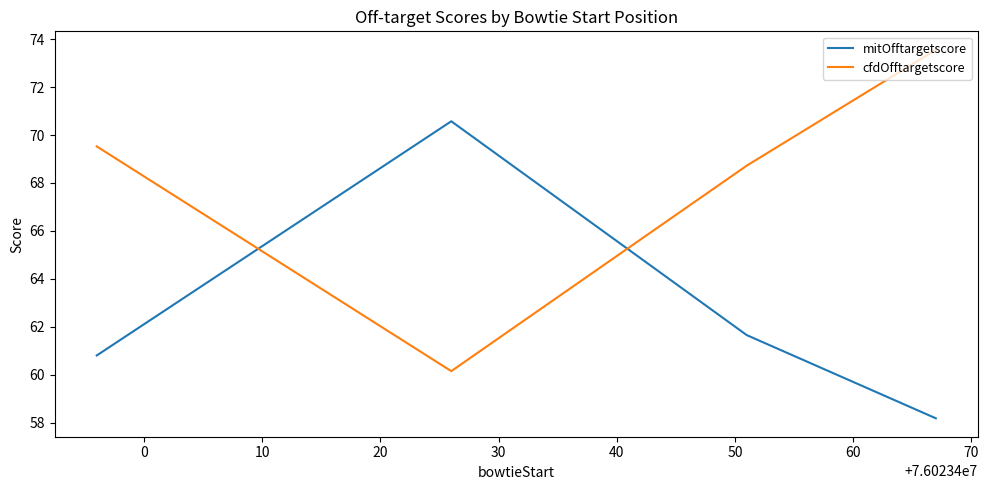

What is the maximum value shown in the chart?

73.6